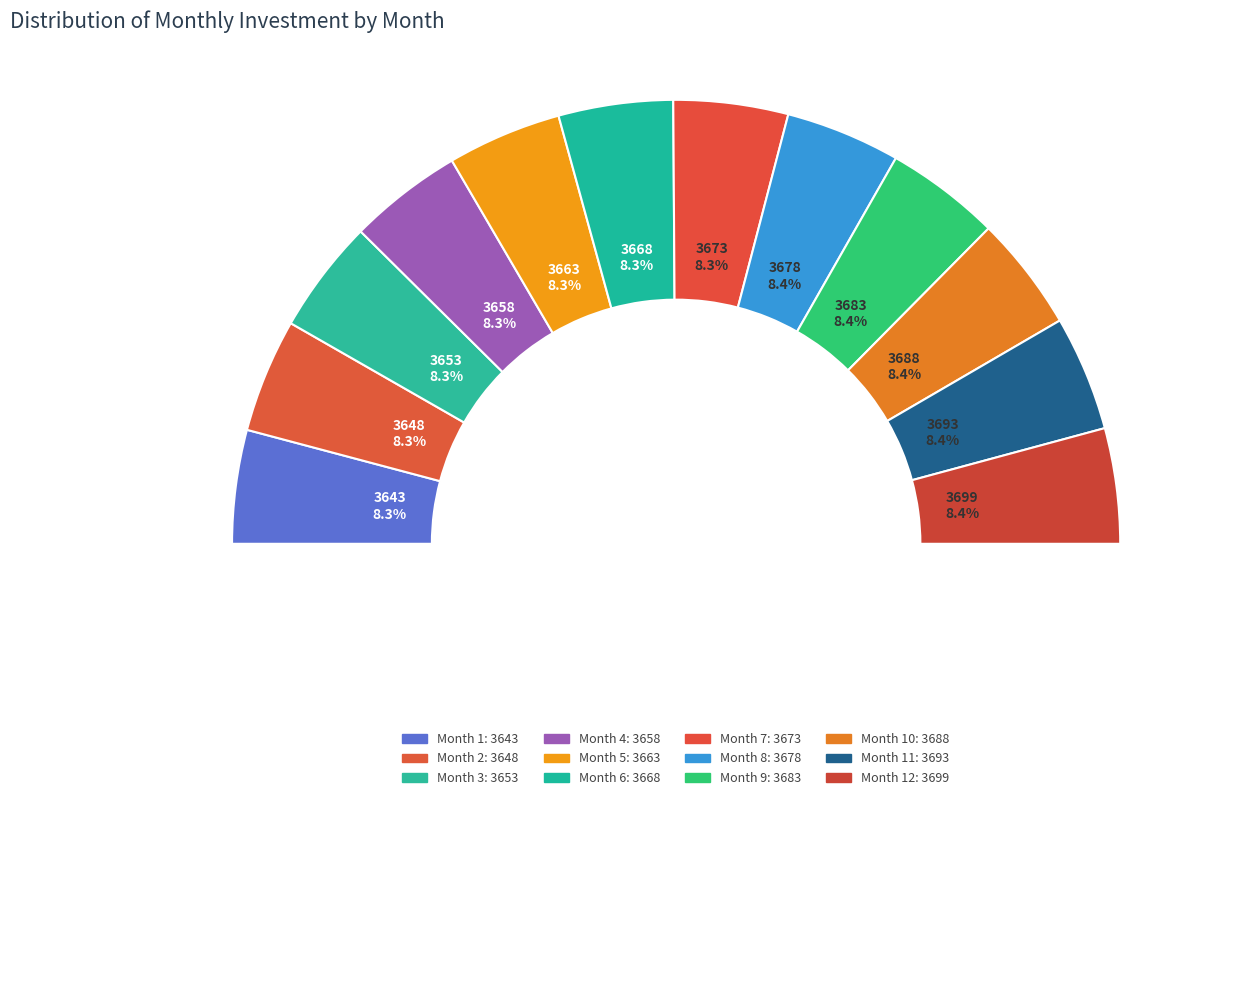

Is it true that Month 9 is 1% of the pie?

False